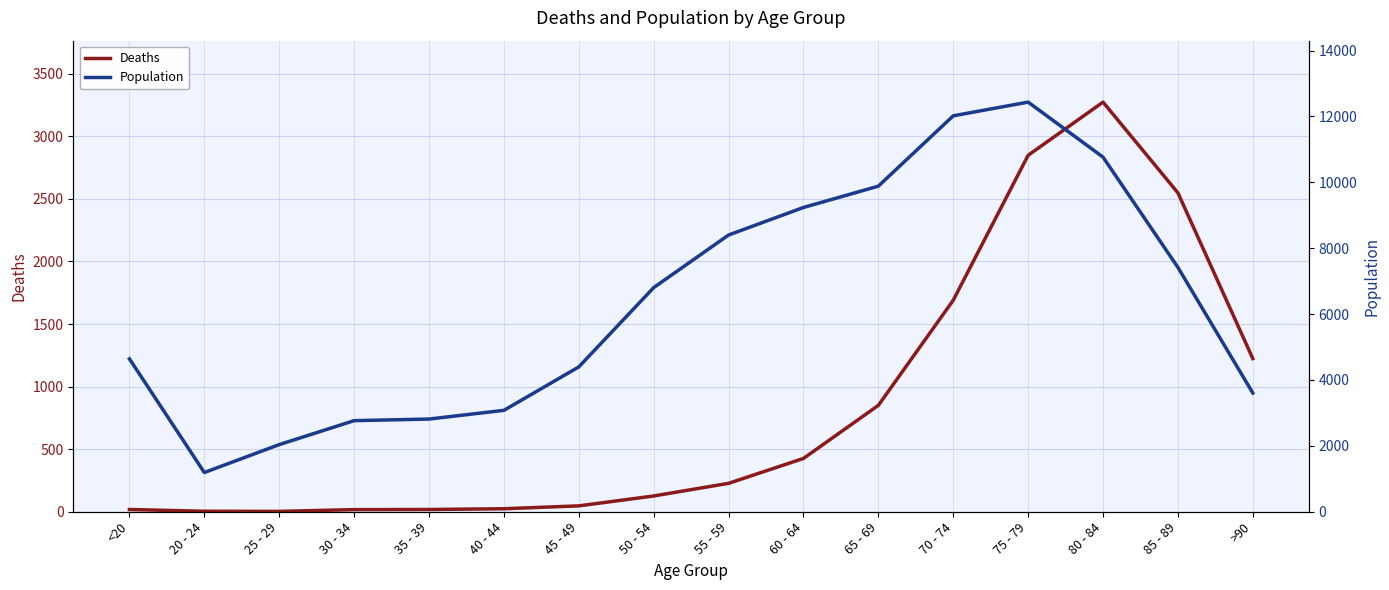

Rank the categories by Deaths value from highest to lowest.

80 - 84, 75 - 79, 85 - 89, 70 - 74, >90, 65 - 69, 60 - 64, 55 - 59, 50 - 54, 45 - 49, 40 - 44, <20, 35 - 39, 30 - 34, 20 - 24, 25 - 29